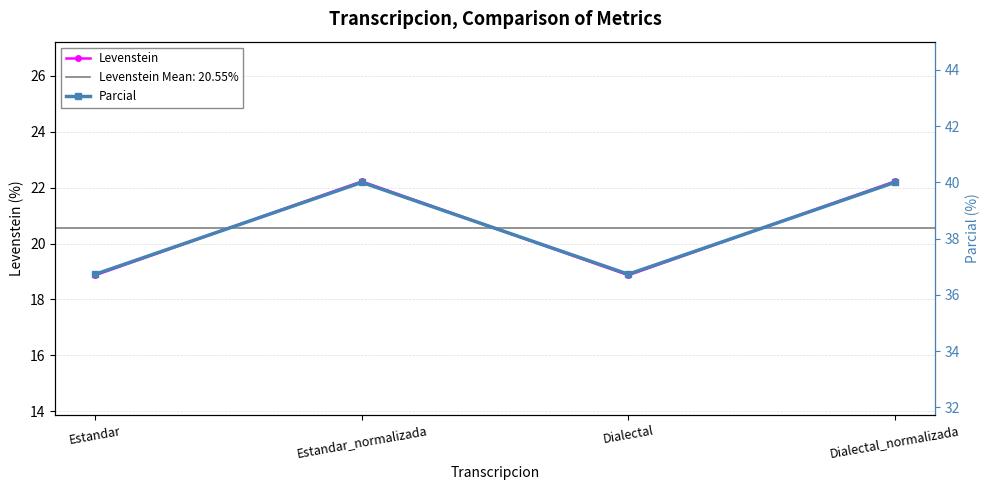

The value of Levenstein at Dialectal is 25.3. True or false?

False